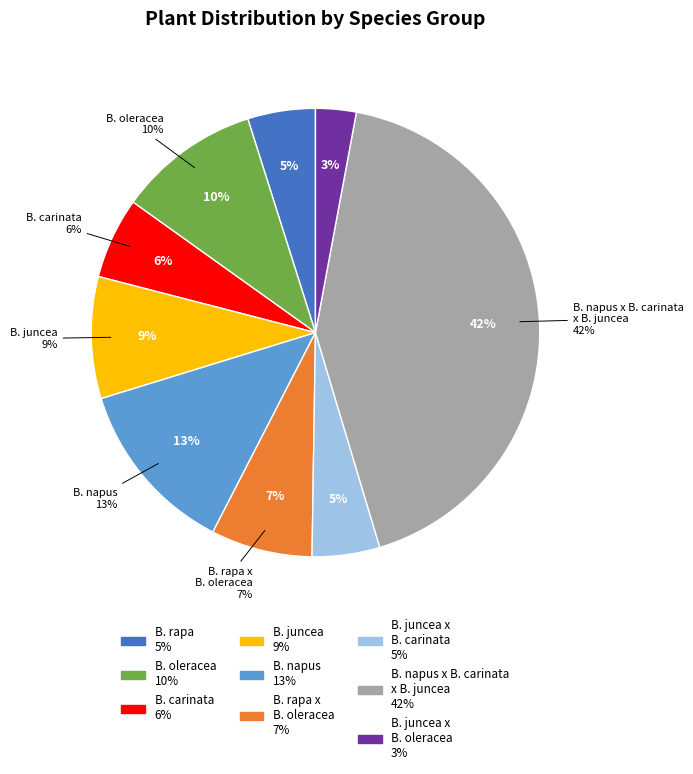

Which has a higher value, B. juncea or B. napus x B. carinata x B. juncea?

B. napus x B. carinata x B. juncea